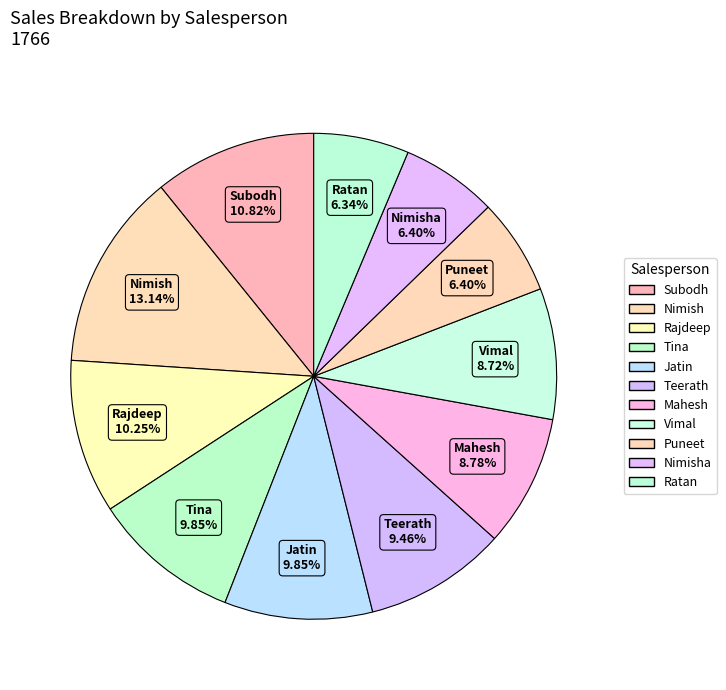

Count the number of slices in the pie.

11